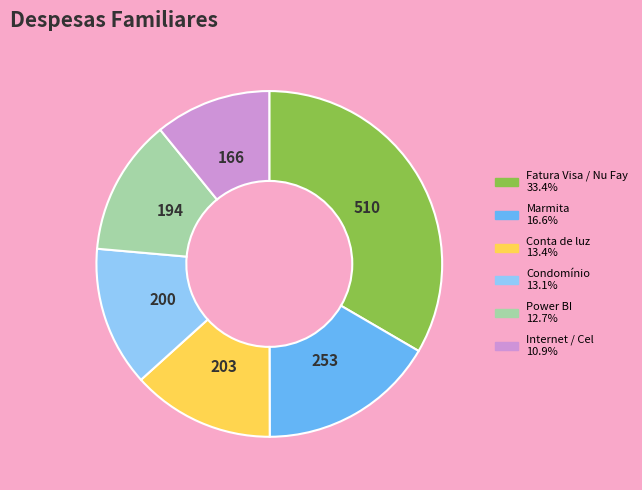

How many slices are in this pie chart?

6